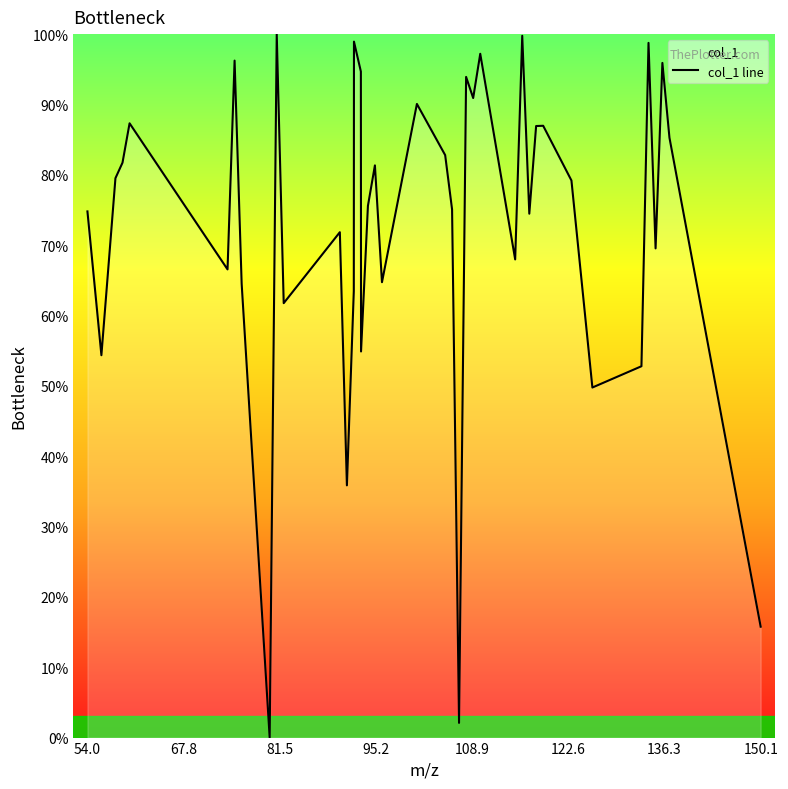

What is the greatest value displayed?

100.0